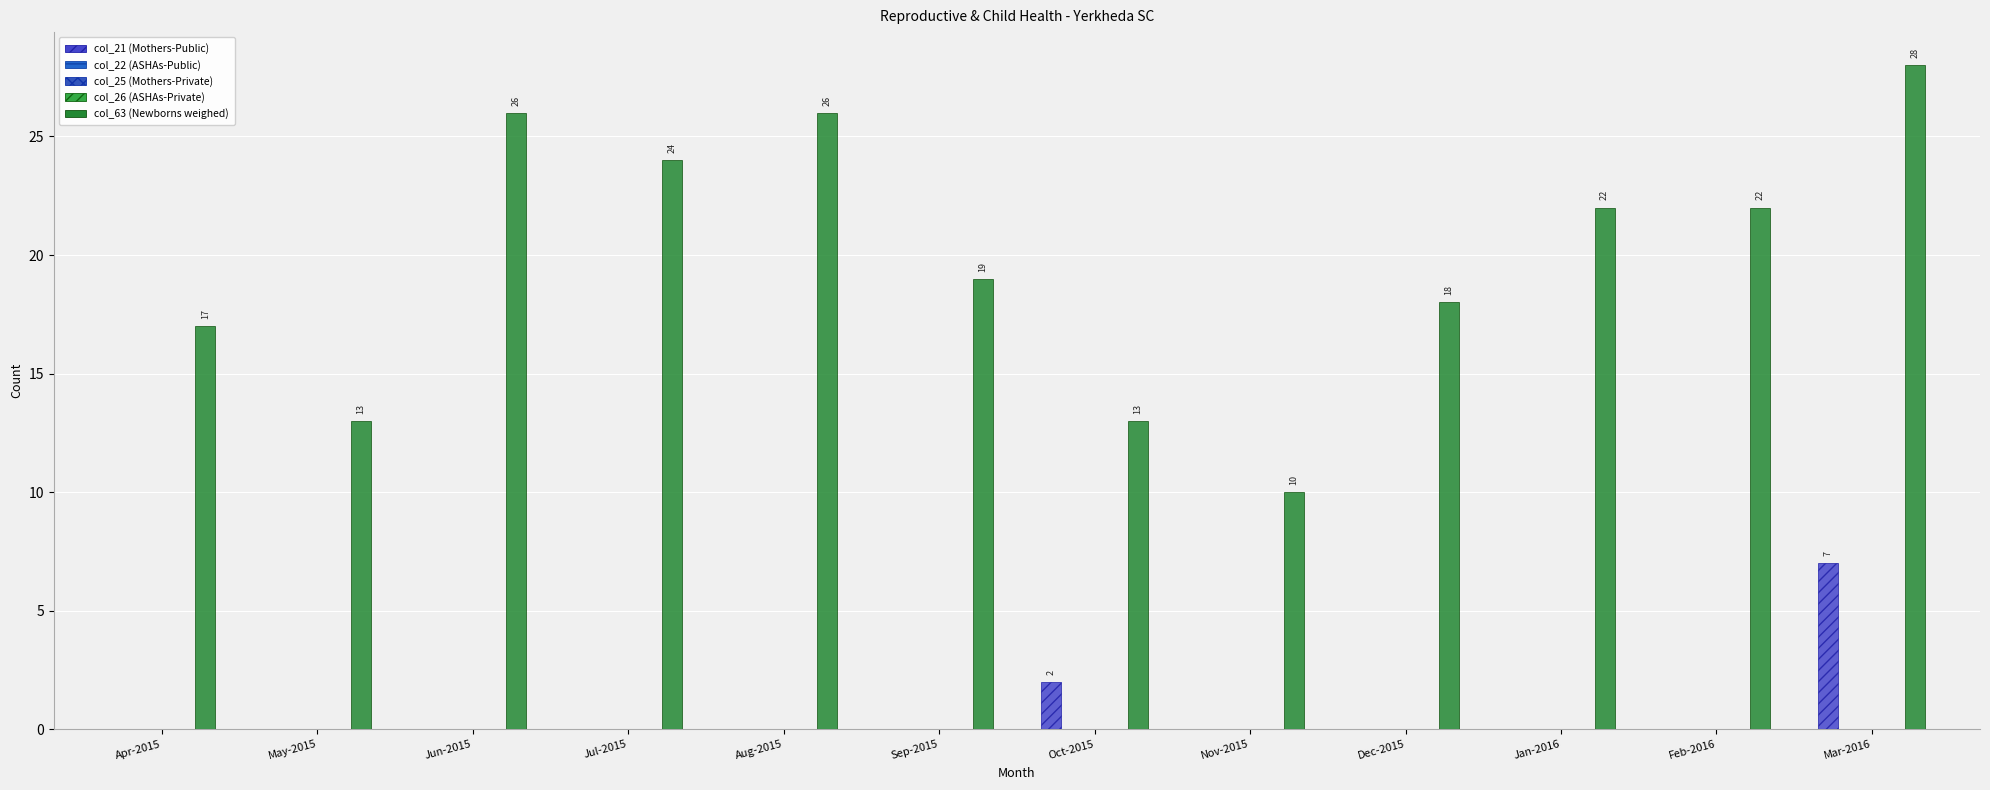

What is the label of the 6th bar from the left?

Sep-2015